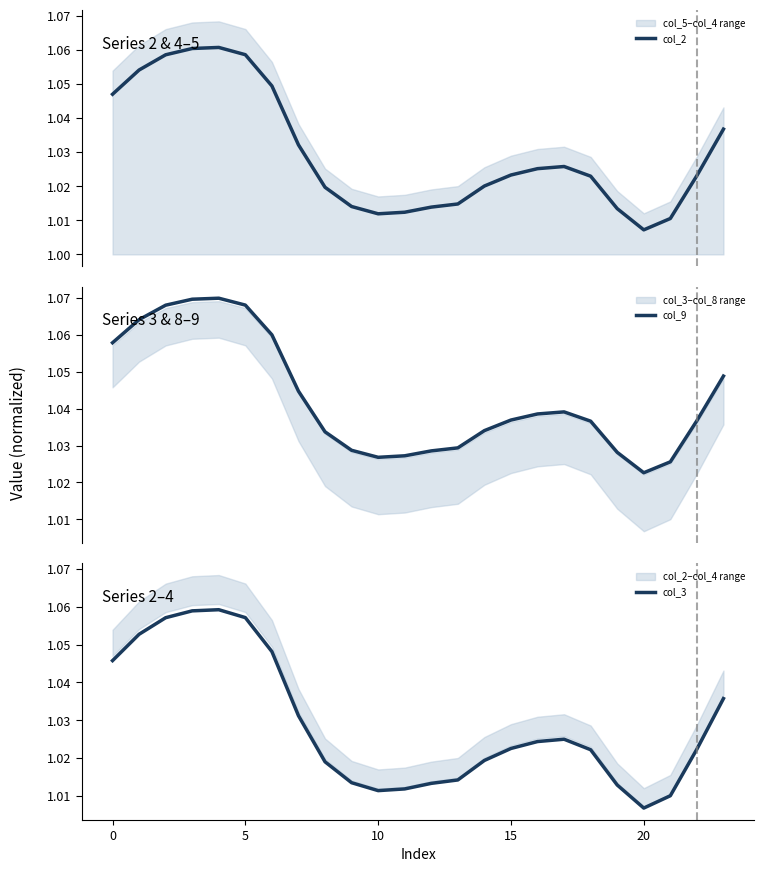

Which category has the lowest value in the col_3 series?

20